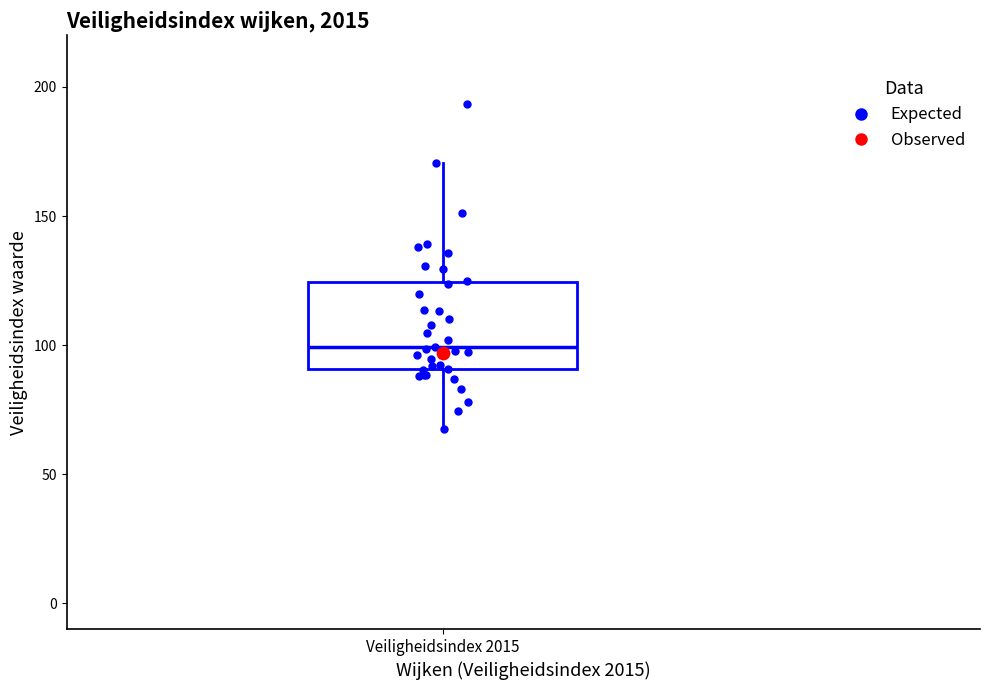

Transcribe this box plot: give where the median line is, the range the box spans, and where the two whiskers end, as read against the y-axis. The values are not printed on the chart, so give them approximately, as read against the axis.

median 100, box 90 to 125, whiskers 70 to 170